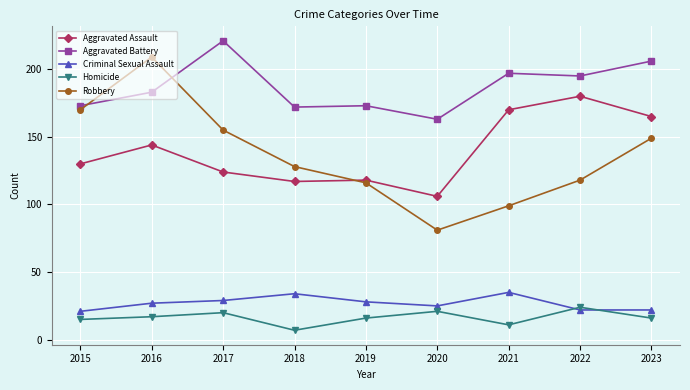

Reading left to right, extract all data points from this chart.

Aggravated Assault: 130	144	124	117	118	106	170	180	165
Aggravated Battery: 173	183	221	172	173	163	197	195	206
Criminal Sexual Assault: 21	27	29	34	28	25	35	22	22
Homicide: 15	17	20	7	16	21	11	24	16
Robbery: 170	209	155	128	116	81	99	118	149